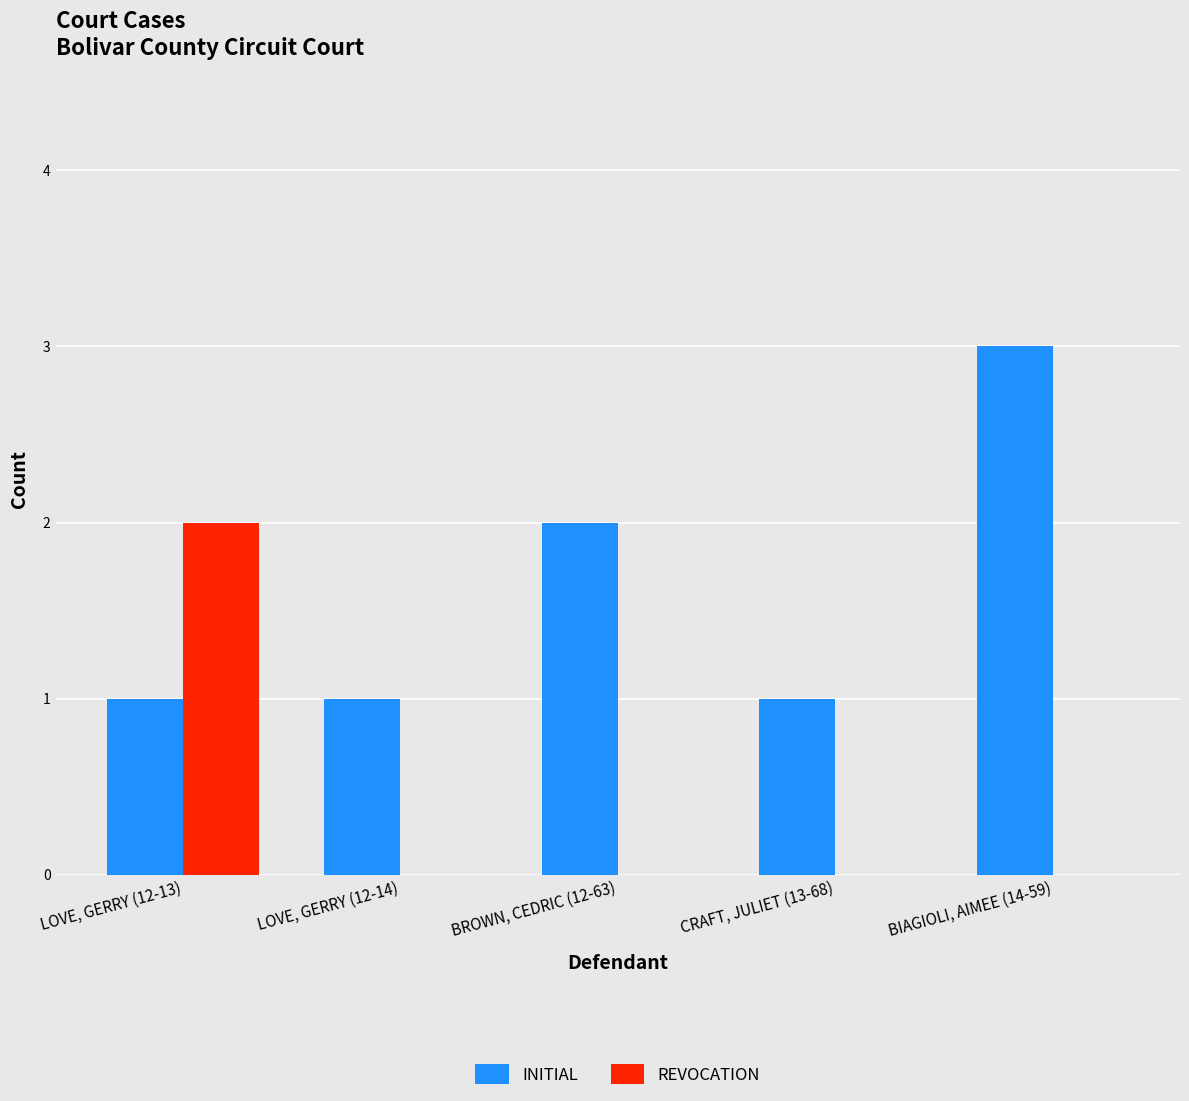

How many data points does each series have?

5